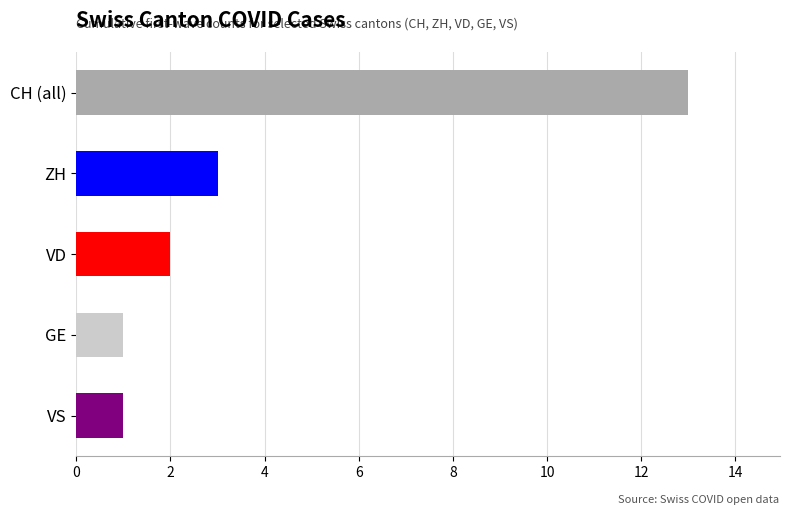

What is the difference between the second highest and second lowest values in the VS series?

1